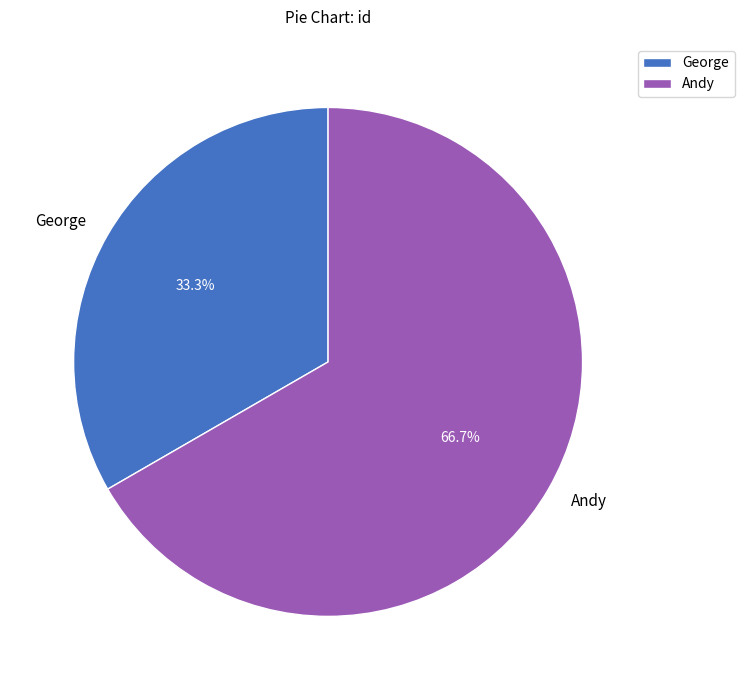

Do George and Andy together represent more than half of the pie?

Yes